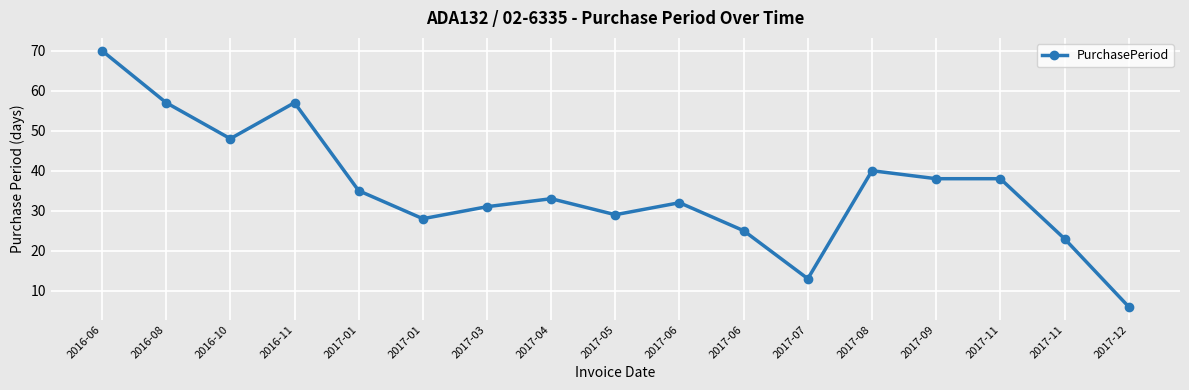

What is the difference between the maximum and second lowest values?

57